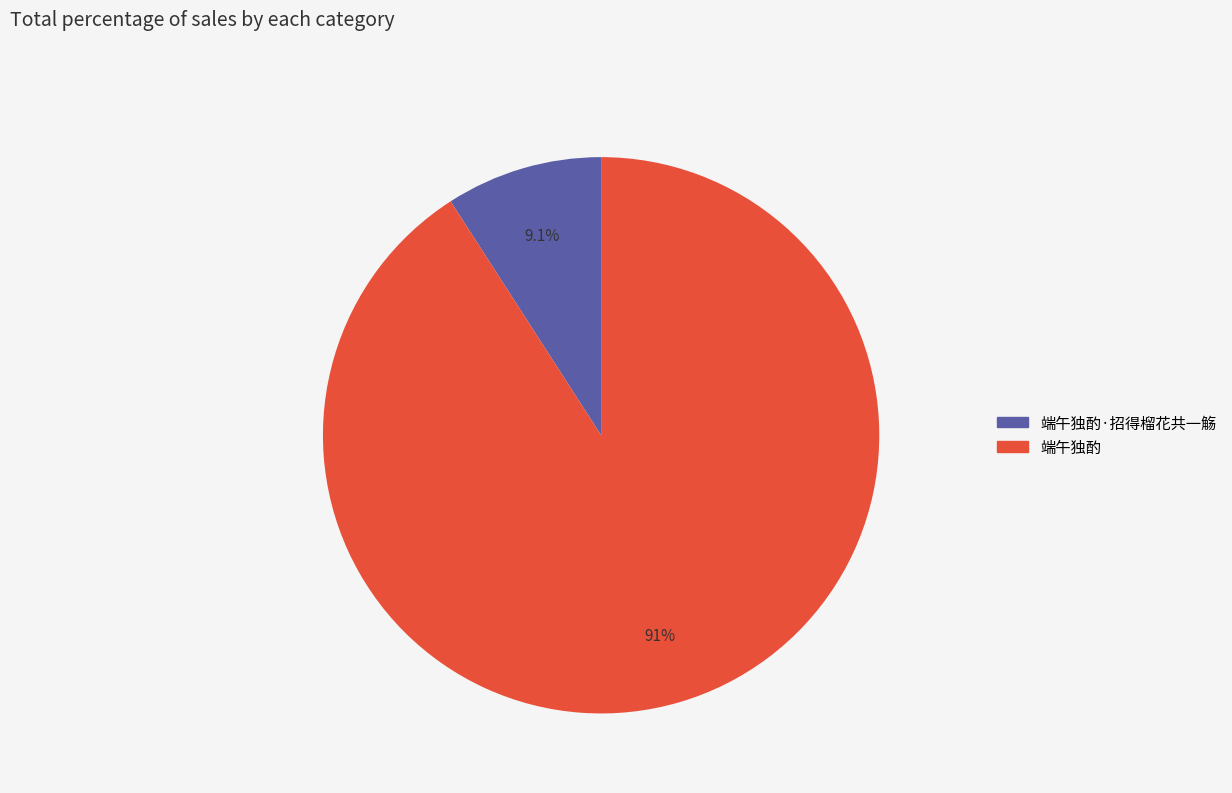

To the nearest percent, what is the difference between the largest and smallest slice percentages?

82%